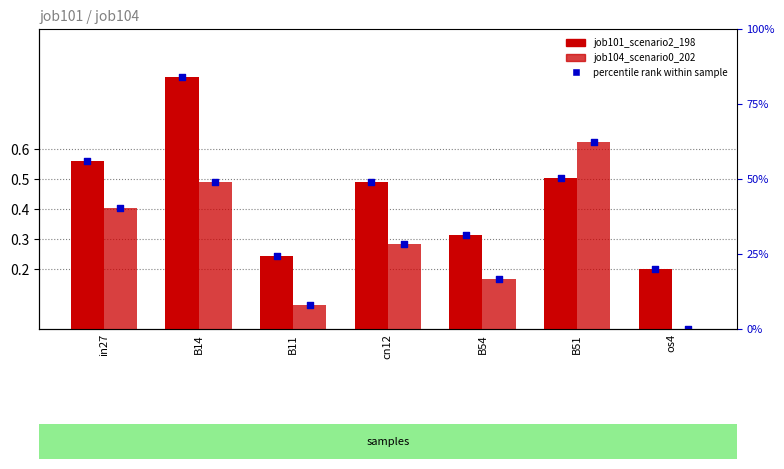

At which category is the sum across all series the highest?

B14